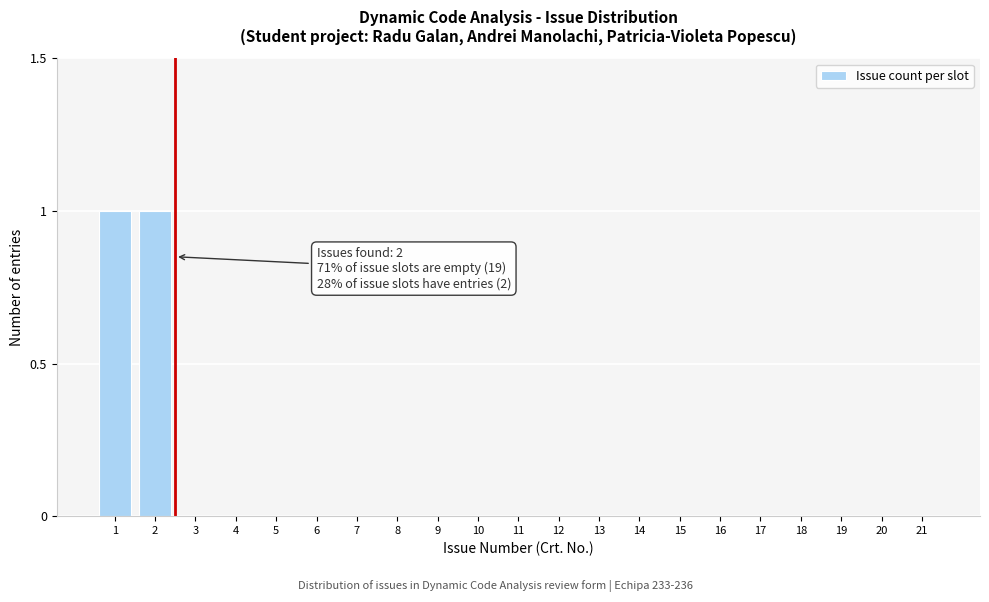

Reading left to right, list all the values displayed in this chart.

1=1	2=1	3=0	4=0	5=0	6=0	7=0	8=0	9=0	10=0	11=0	12=0	13=0	14=0	15=0	16=0	17=0	18=0	19=0	20=0	21=0